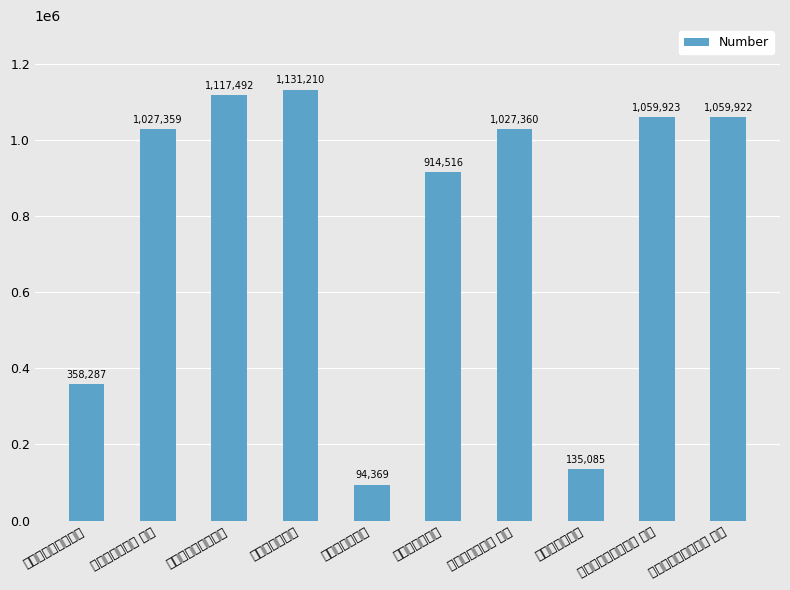

What is the sum of the values at 故恭人刘氏挽词 and 太恭人刘氏挽词?

1049601